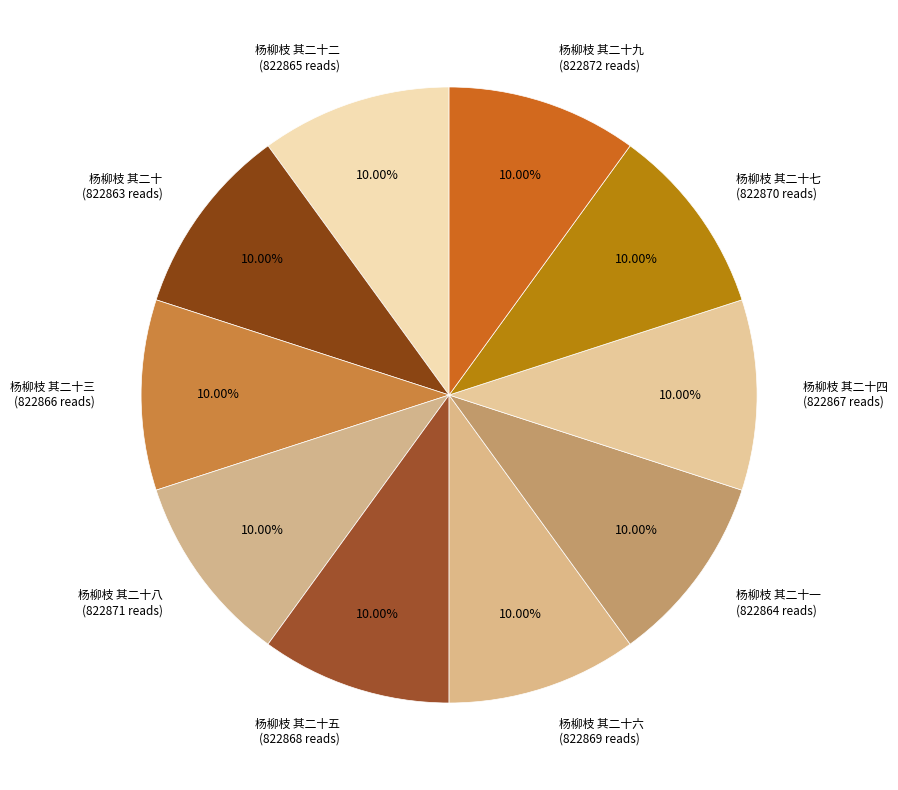

Approximately how many times larger is the value at 杨柳枝 其二十一 compared to 杨柳枝 其二十七?

1.0